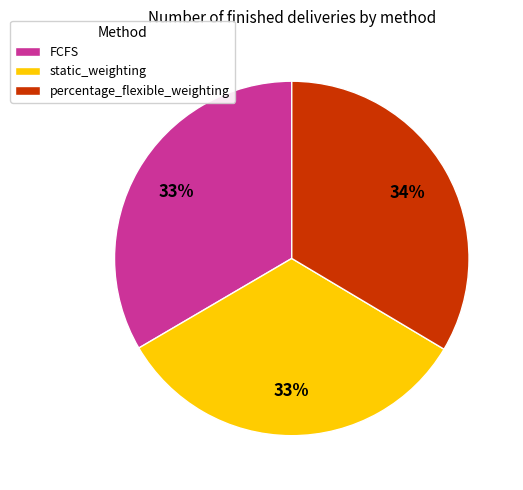

What percentage is the FCFS slice, to the nearest percent?

33%